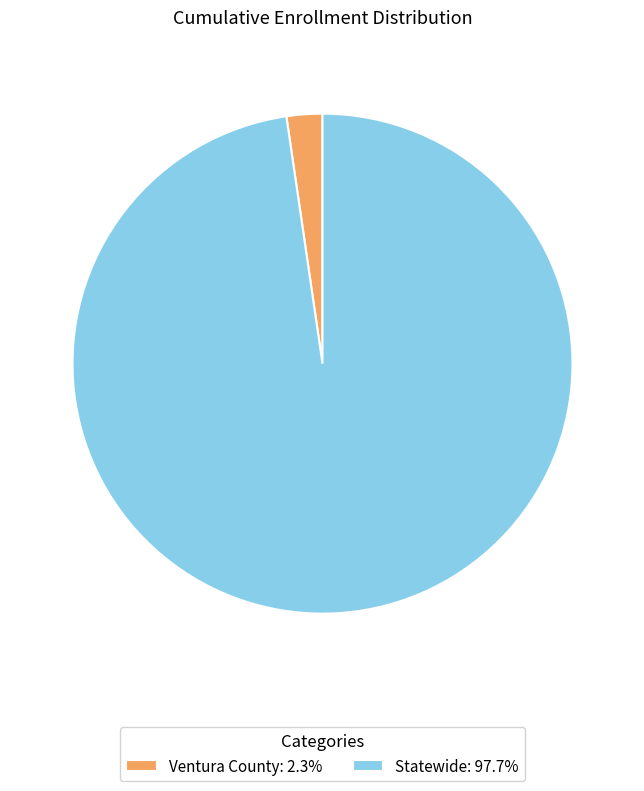

True or false: Statewide accounts for 98% of the total.

True